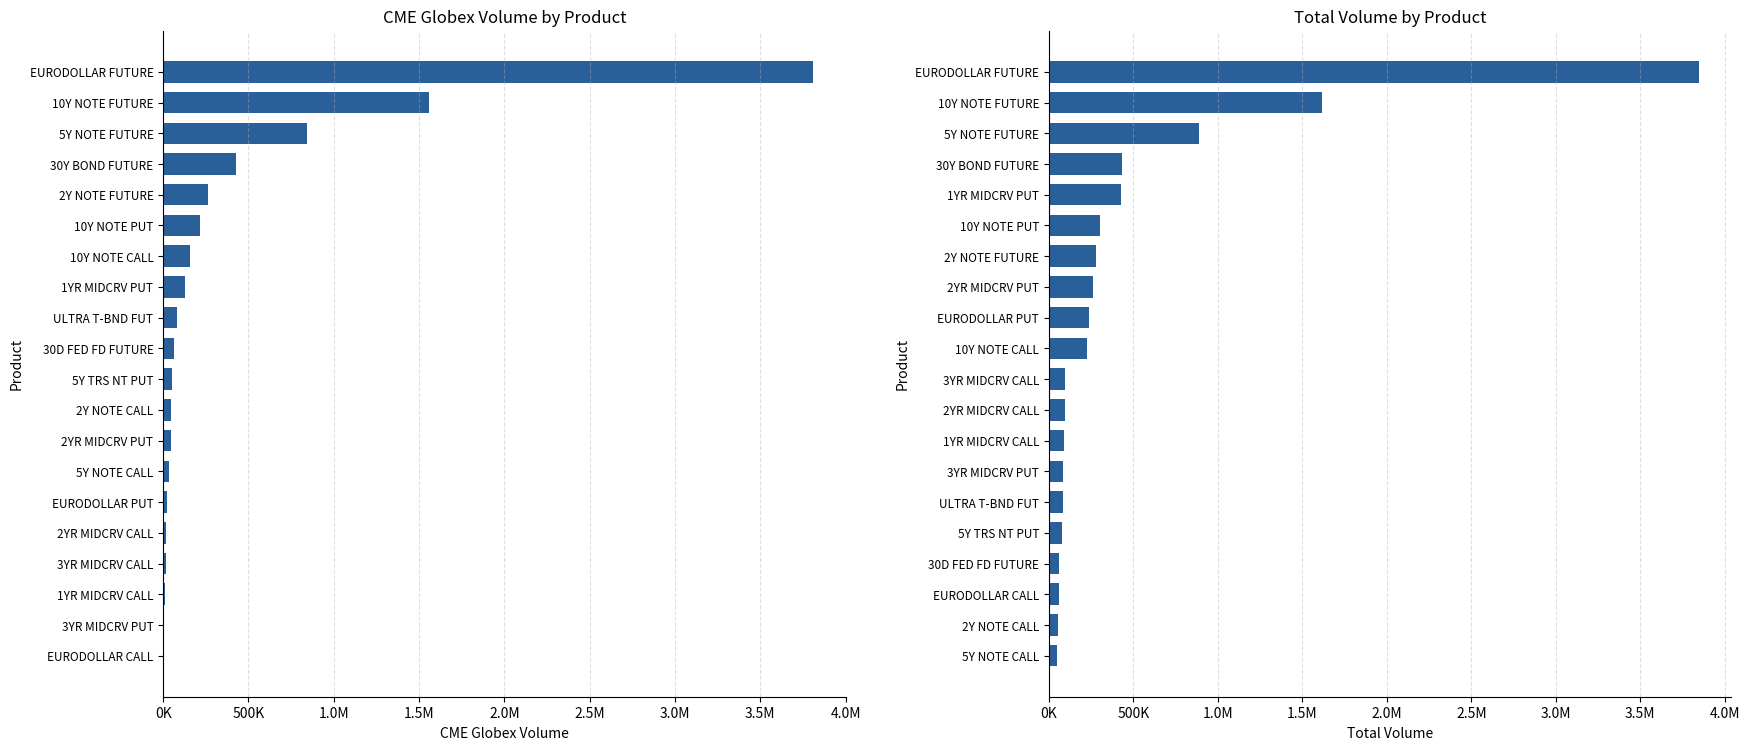

Are the bars grouped side by side (vs. stacked)?

Yes